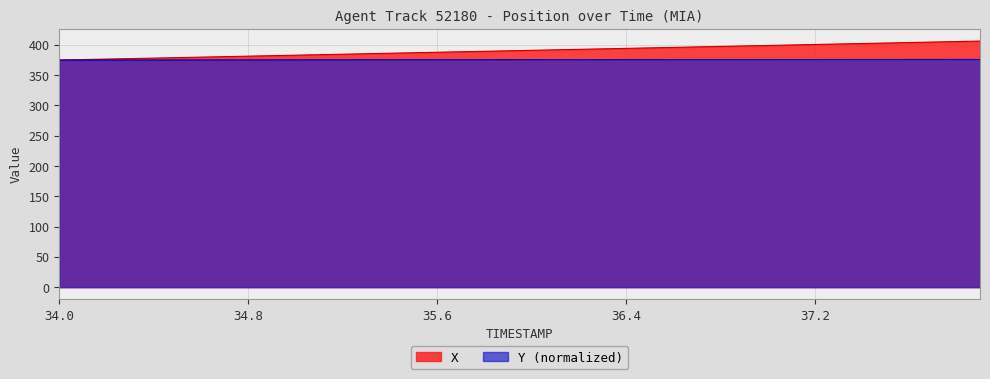

Which category has the lowest value in the X series?

34.0